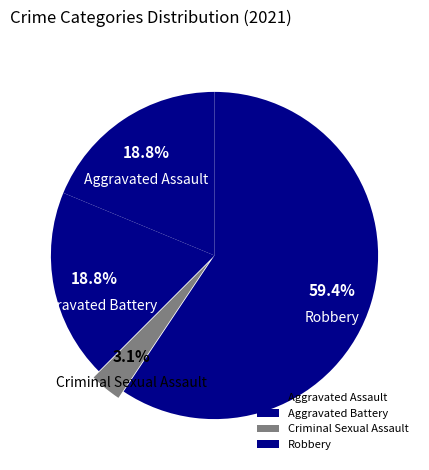

Which slice is the smallest?

Criminal Sexual Assault